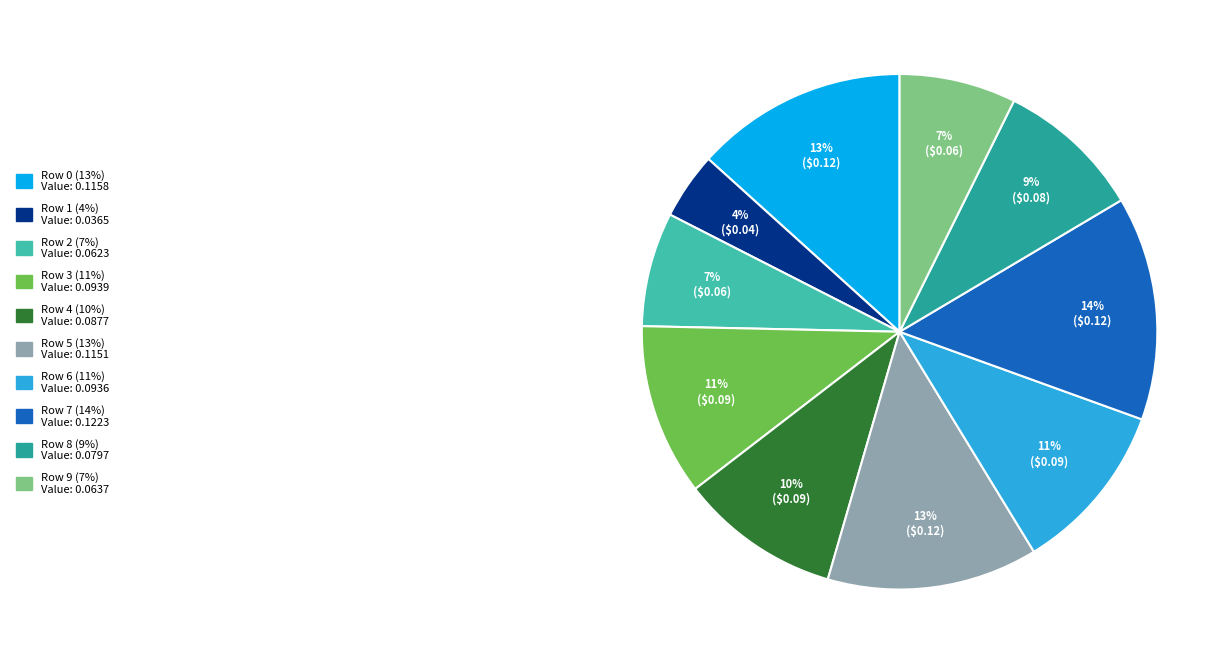

To the nearest percent, what is the difference between the largest and smallest slice percentages?

10%